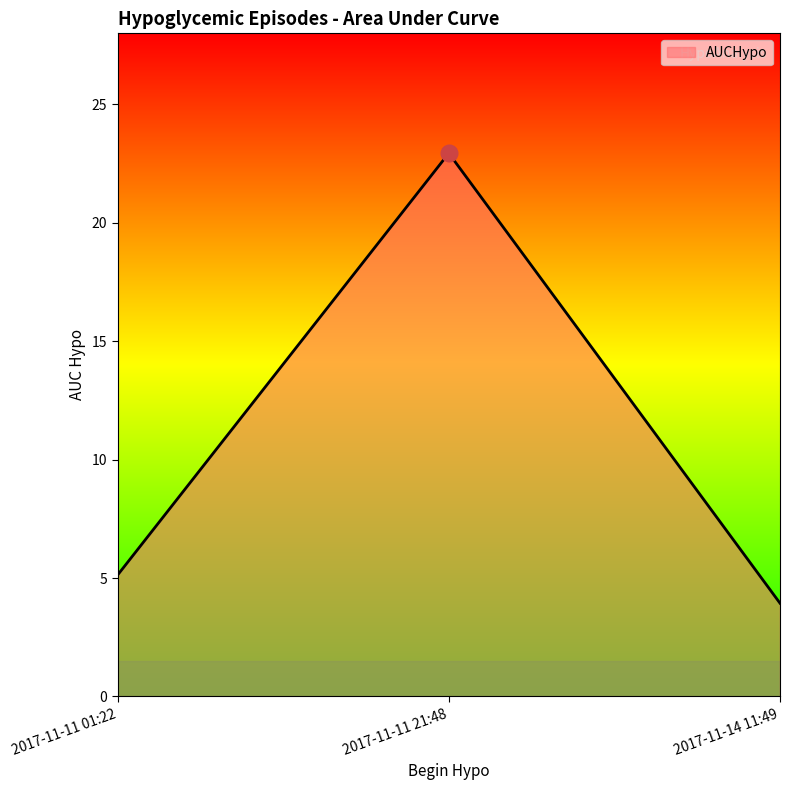

What is the average value?

10.7